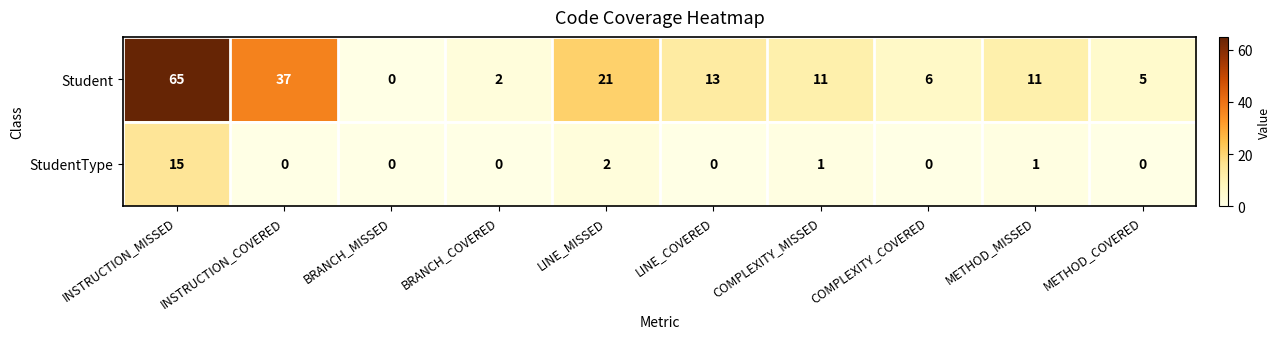

What is the difference between the maximum and minimum values in the Student series?

65